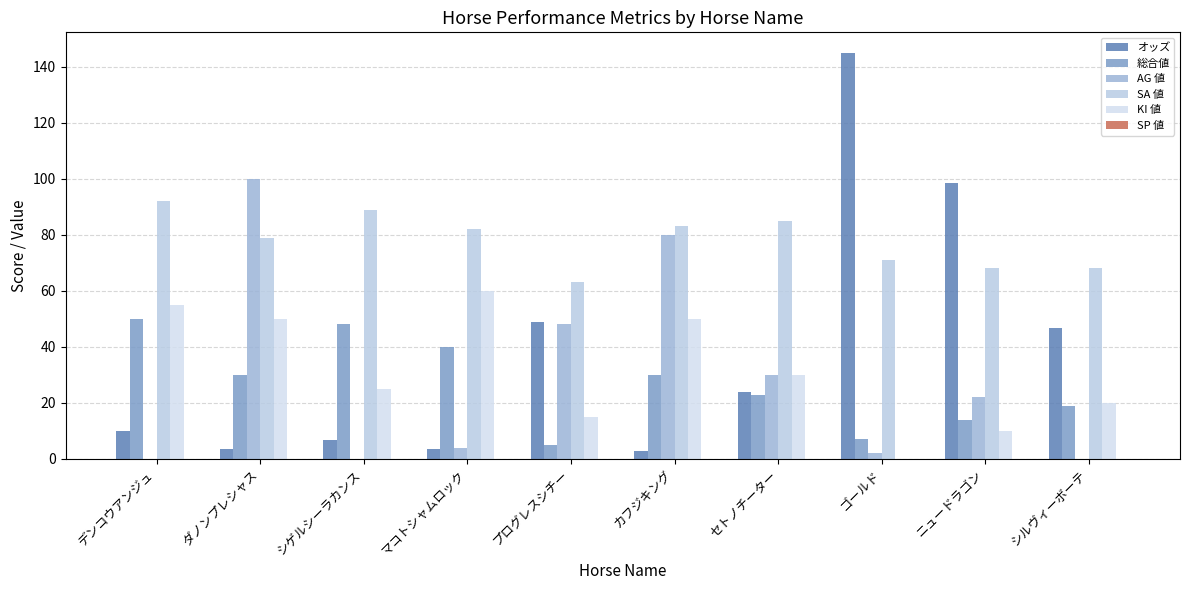

What is the label of the 10th bar from the left?

シルヴィーボーテ